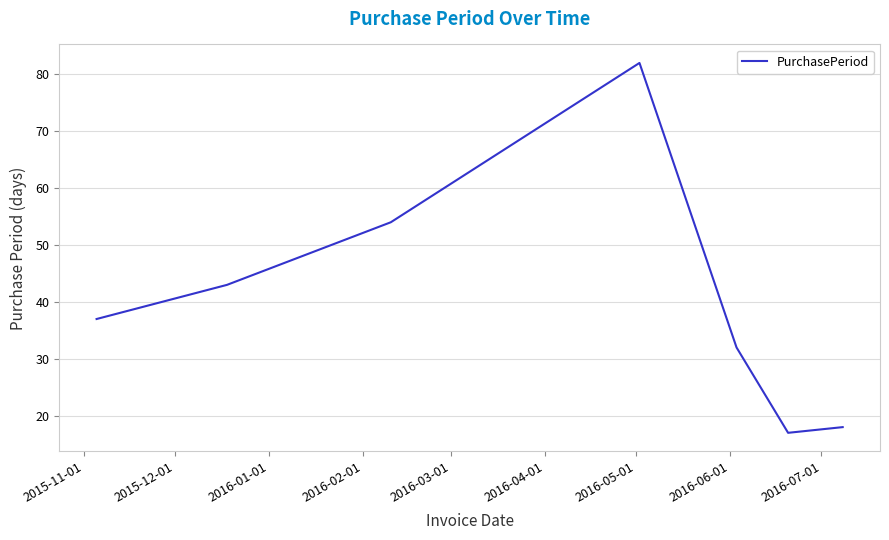

True or false: there are more than 0 points higher than both neighbors.

True